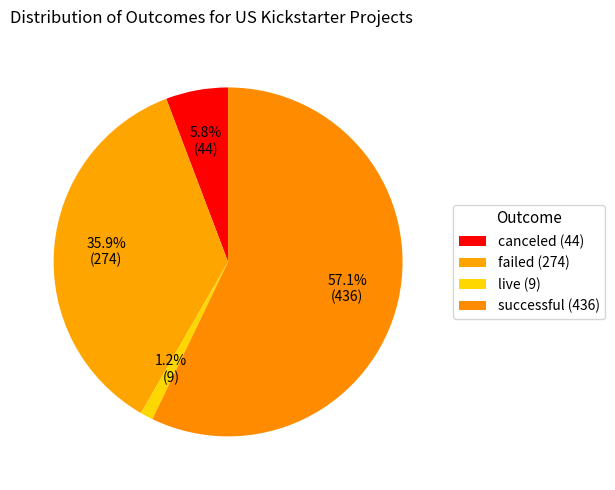

How many segments does this pie chart have?

4